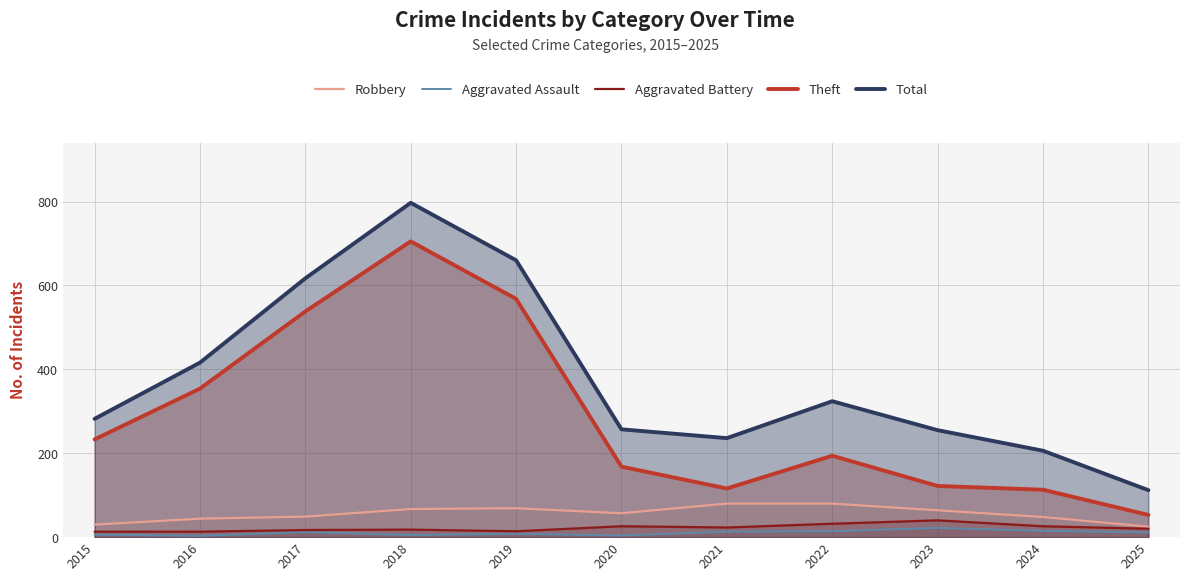

At which label is Theft closest to 379?

2016